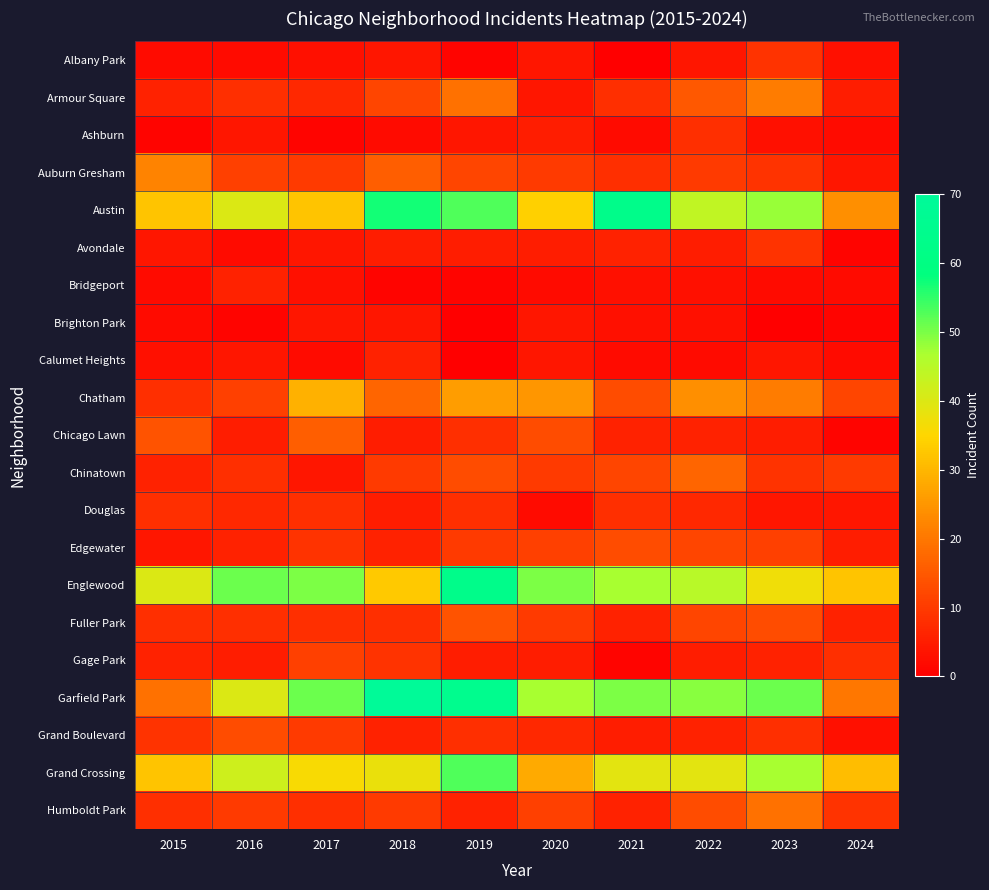

Reading left to right, extract all data points from this chart.

Albany Park: 2015=2	2016=2	2017=3	2018=4	2019=1	2020=4	2021=0	2022=4	2023=9	2024=3
Armour Square: 2015=6	2016=8	2017=7	2018=12	2019=19	2020=4	2021=8	2022=15	2023=21	2024=5
Ashburn: 2015=1	2016=4	2017=1	2018=2	2019=4	2020=5	2021=2	2022=8	2023=3	2024=2
Auburn Gresham: 2015=22	2016=11	2017=10	2018=16	2019=12	2020=10	2021=8	2022=10	2023=9	2024=4
Austin: 2015=32	2016=40	2017=32	2018=57	2019=53	2020=34	2021=63	2022=44	2023=48	2024=24
Avondale: 2015=4	2016=2	2017=4	2018=5	2019=5	2020=5	2021=6	2022=5	2023=9	2024=1
Bridgeport: 2015=2	2016=6	2017=3	2018=1	2019=1	2020=2	2021=3	2022=3	2023=2	2024=2
Brighton Park: 2015=2	2016=1	2017=4	2018=4	2019=0	2020=4	2021=3	2022=3	2023=0	2024=1
Calumet Heights: 2015=3	2016=4	2017=2	2018=6	2019=0	2020=4	2021=2	2022=2	2023=4	2024=2
Chatham: 2015=8	2016=11	2017=29	2018=17	2019=26	2020=25	2021=13	2022=24	2023=21	2024=12
Chicago Lawn: 2015=14	2016=5	2017=16	2018=5	2019=8	2020=13	2021=6	2022=6	2023=5	2024=1
Chinatown: 2015=6	2016=8	2017=4	2018=10	2019=13	2020=10	2021=12	2022=17	2023=9	2024=10
Douglas: 2015=8	2016=7	2017=8	2018=5	2019=8	2020=2	2021=8	2022=7	2023=4	2024=4
Edgewater: 2015=4	2016=6	2017=9	2018=6	2019=10	2020=11	2021=13	2022=12	2023=11	2024=5
Englewood: 2015=40	2016=51	2017=50	2018=33	2019=63	2020=50	2021=47	2022=45	2023=37	2024=32
Fuller Park: 2015=8	2016=8	2017=8	2018=8	2019=14	2020=10	2021=6	2022=12	2023=13	2024=6
Gage Park: 2015=6	2016=5	2017=11	2018=9	2019=5	2020=5	2021=1	2022=5	2023=6	2024=8
Garfield Park: 2015=19	2016=40	2017=51	2018=69	2019=65	2020=47	2021=50	2022=49	2023=51	2024=20
Grand Boulevard: 2015=9	2016=13	2017=10	2018=6	2019=8	2020=7	2021=5	2022=6	2023=8	2024=3
Grand Crossing: 2015=32	2016=42	2017=36	2018=38	2019=53	2020=28	2021=39	2022=39	2023=47	2024=31
Humboldt Park: 2015=8	2016=10	2017=8	2018=10	2019=6	2020=11	2021=6	2022=13	2023=19	2024=9